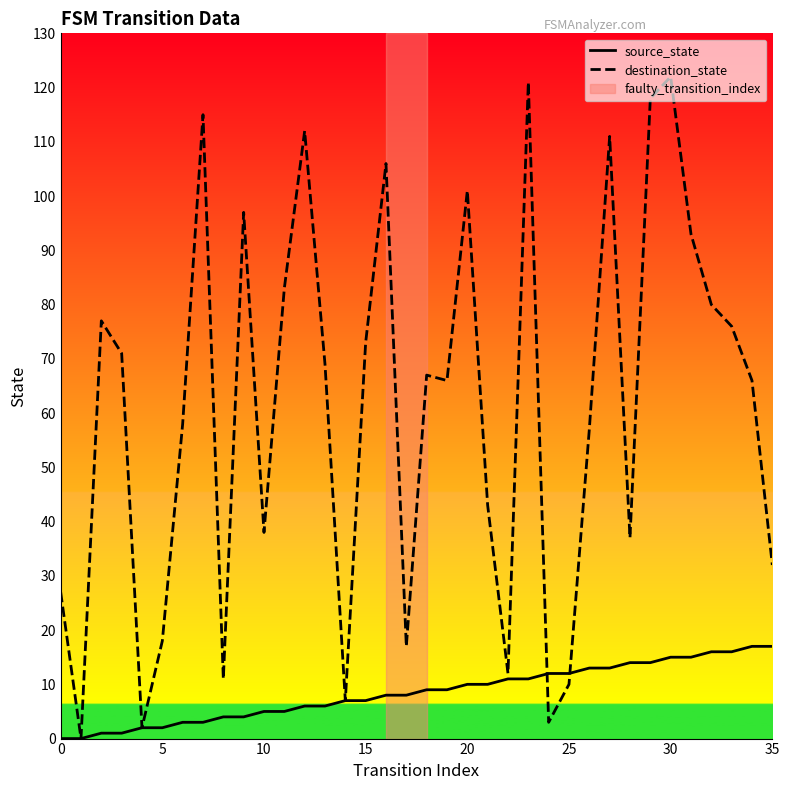

What is the greatest value displayed?

122